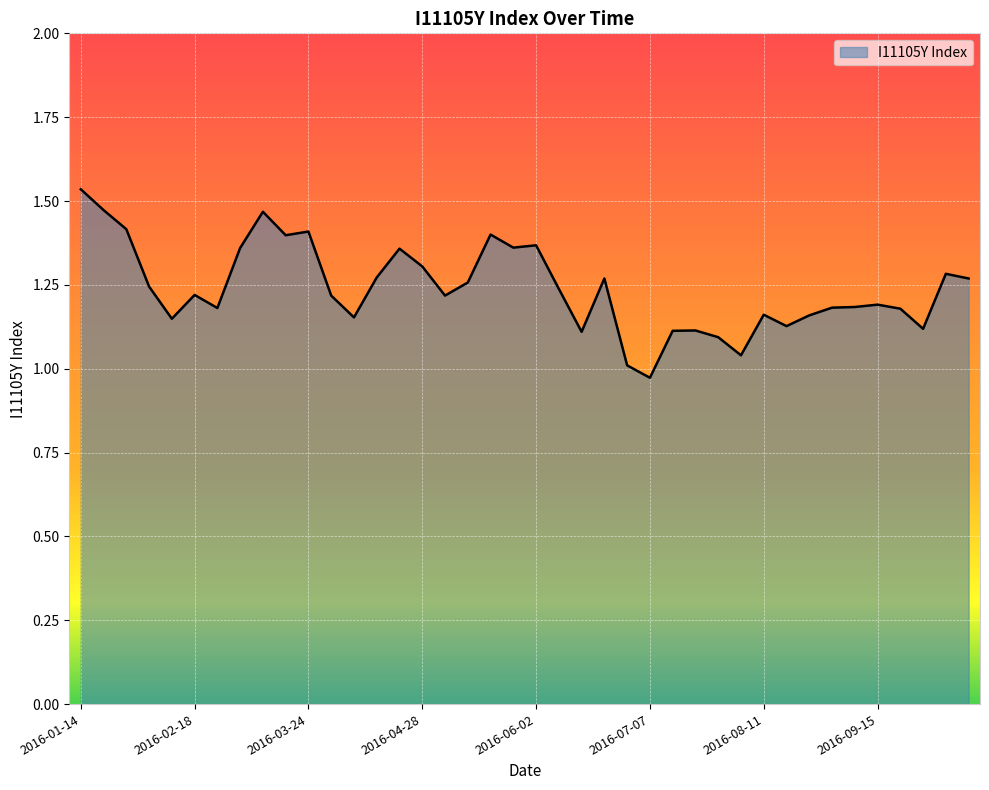

Rank the categories by value from lowest to highest.

2016-07-07, 2016-06-30, 2016-08-04, 2016-07-28, 2016-06-16, 2016-07-14, 2016-07-21, 2016-09-29, 2016-08-18, 2016-02-11, 2016-04-07, 2016-08-25, 2016-08-11, 2016-09-22, 2016-02-25, 2016-09-01, 2016-09-08, 2016-09-15, 2016-03-31, 2016-05-05, 2016-02-18, 2016-06-09, 2016-02-04, 2016-05-12, 2016-06-23, 2016-10-13, 2016-04-14, 2016-10-06, 2016-04-28, 2016-04-21, 2016-03-03, 2016-05-26, 2016-06-02, 2016-03-17, 2016-05-19, 2016-03-24, 2016-01-28, 2016-03-10, 2016-01-21, 2016-01-14